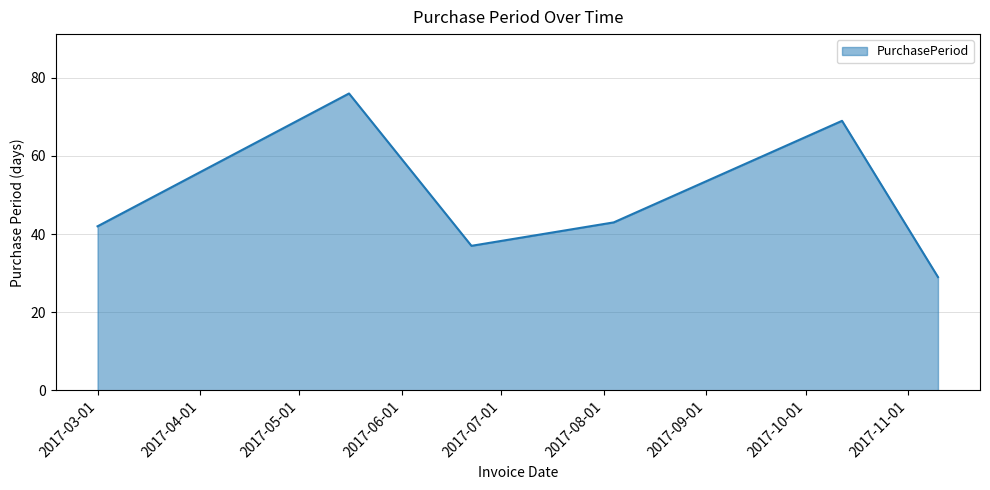

True or false: the data has more than 0 interior local peaks.

True